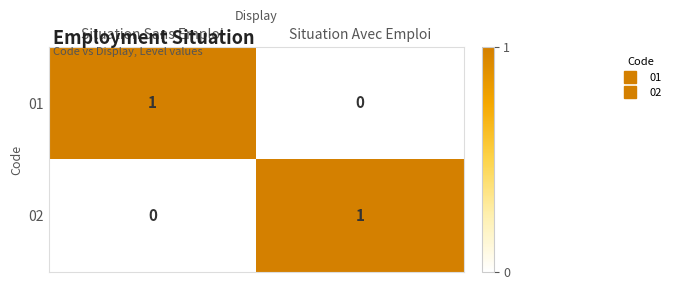

At which label is 02 closest to 0?

Situation Sans Emploi